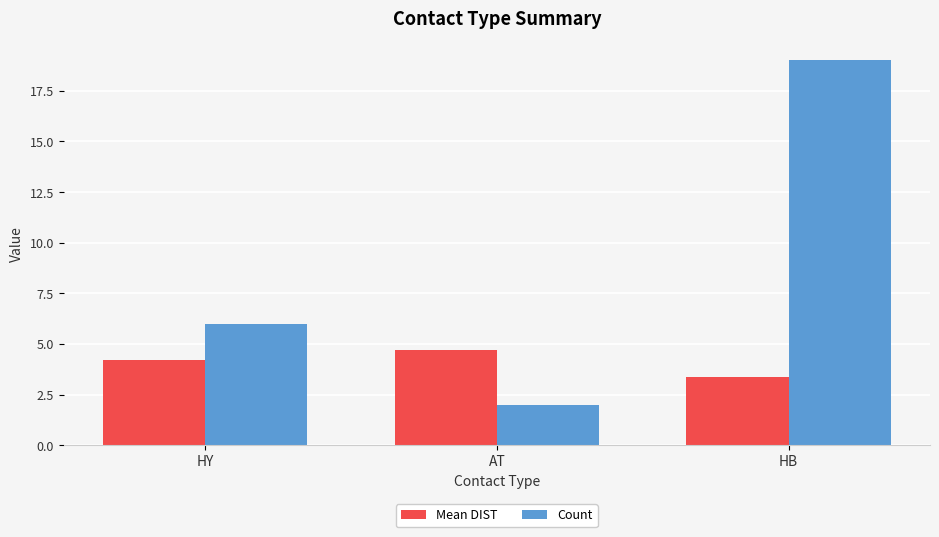

At which label does Mean DIST reach its minimum?

HB